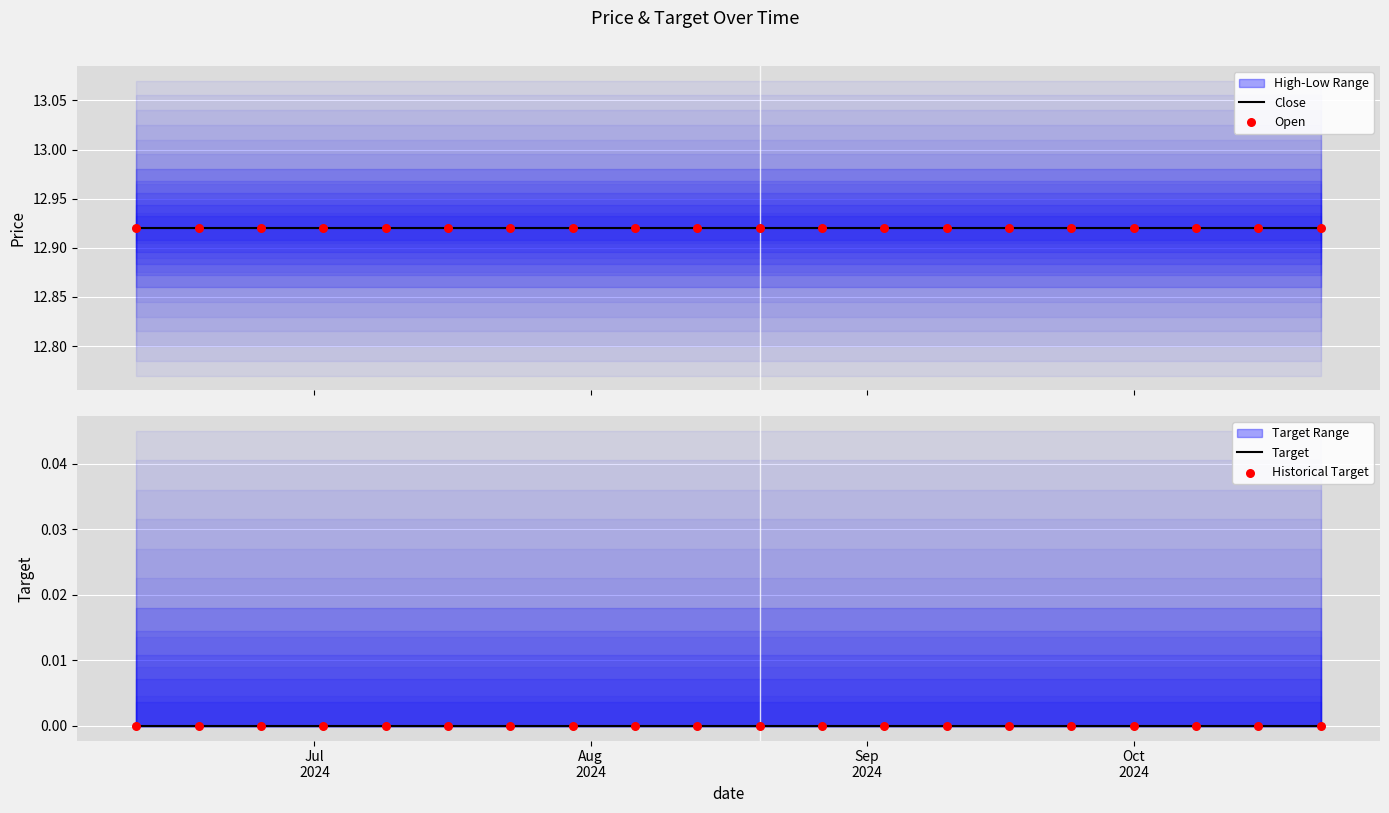

Which series reaches the minimum Y coordinate?

Target